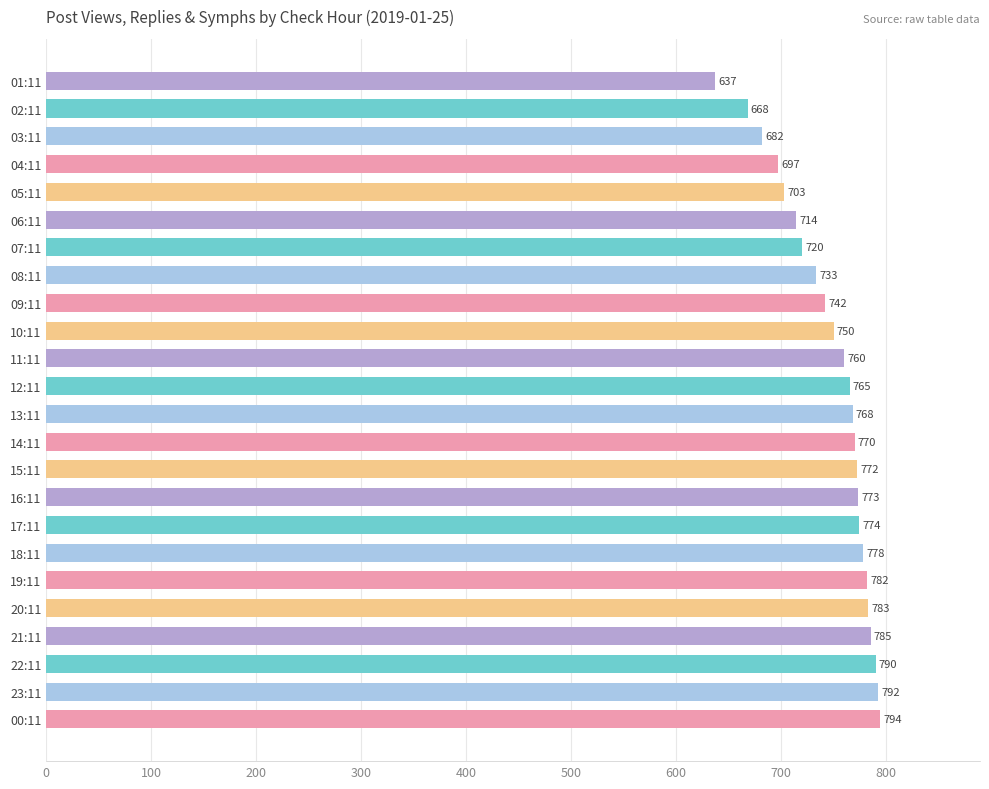

What is the smallest value displayed?

637